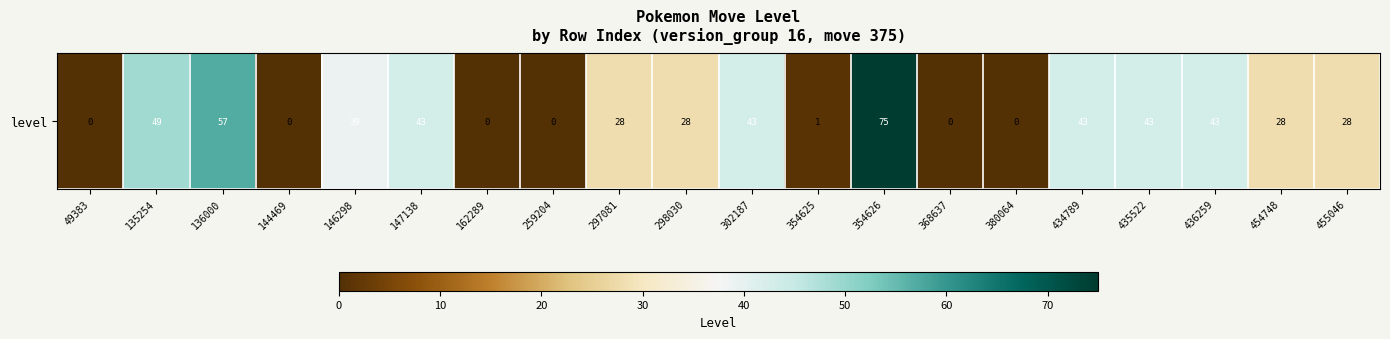

Rank the categories by value from lowest to highest.

49383, 144469, 162289, 259204, 368637, 380064, 354625, 297081, 298030, 454748, 455046, 146298, 147138, 302187, 434789, 435522, 436259, 135254, 136000, 354626